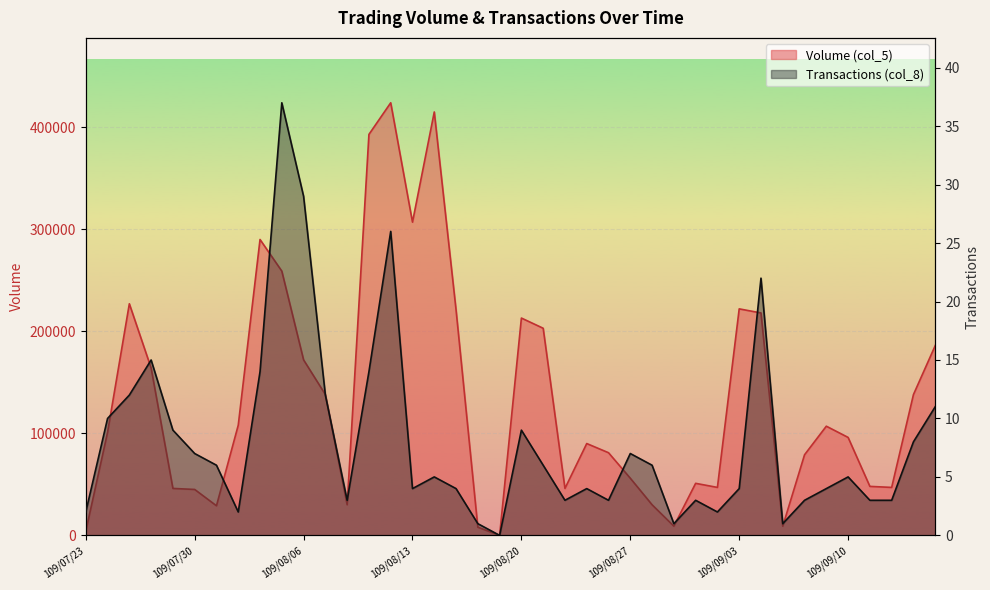

The Transactions (col_8) series shows 6 at 109/08/21. True or false?

True